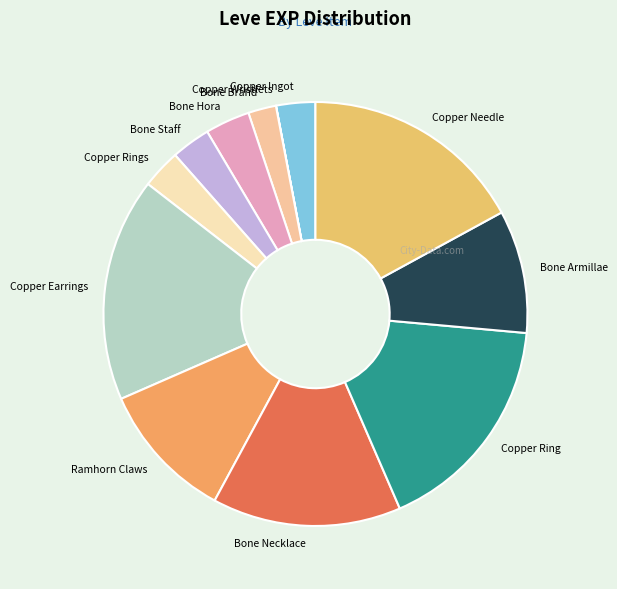

Is the sum of Ramhorn Claws and Copper Earrings greater than half?

No